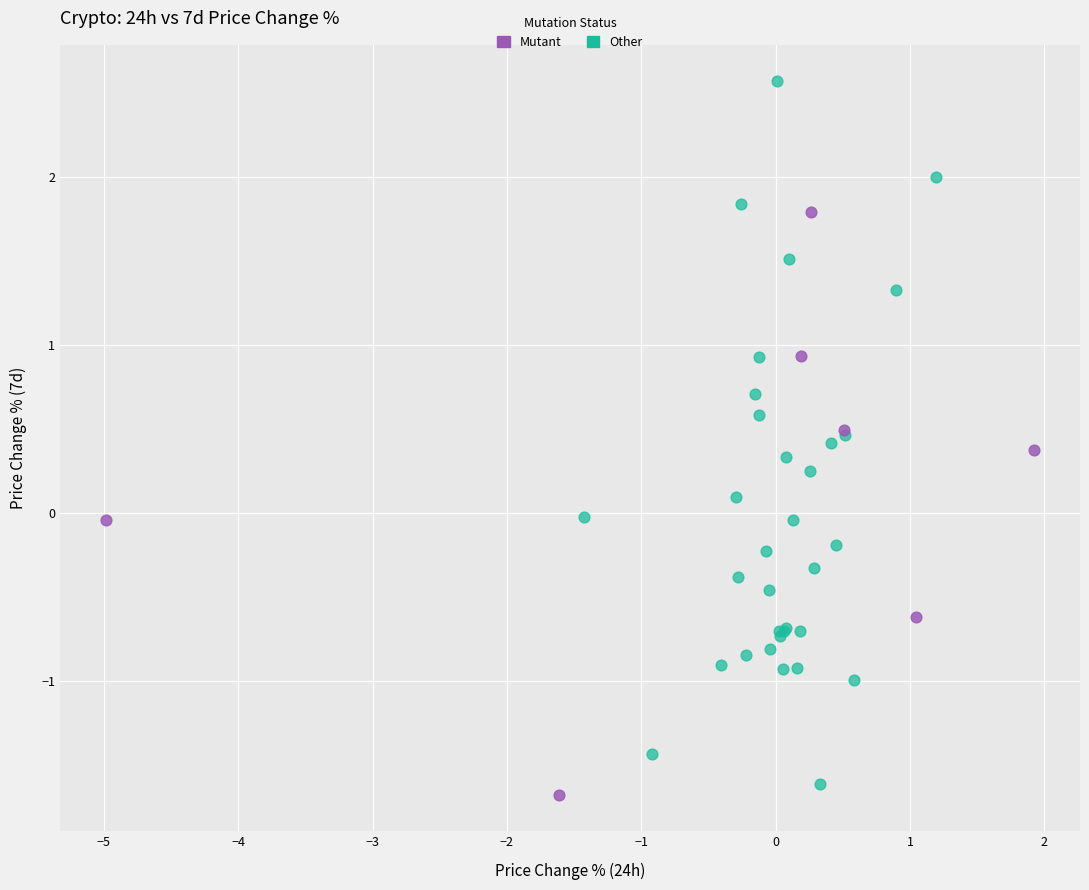

Which series has the widest spread of Y values?

Other